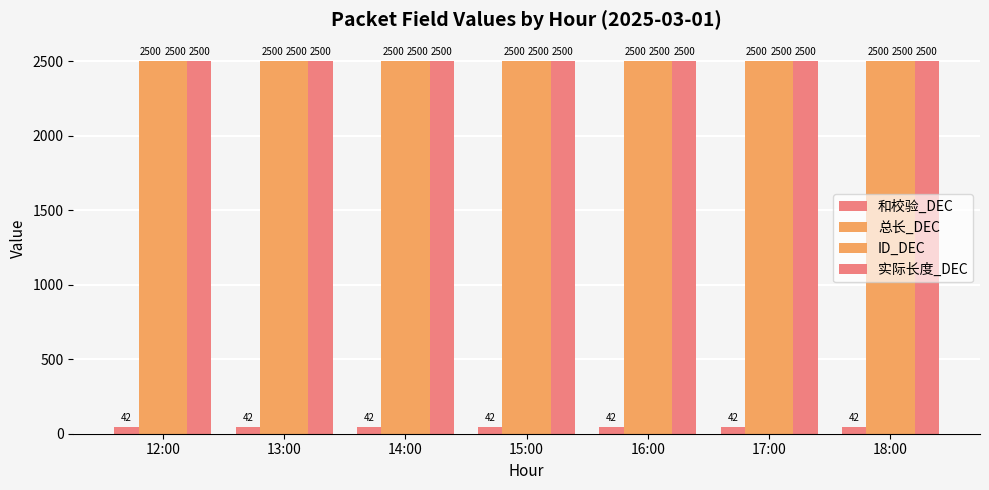

How many series are shown in this chart?

4